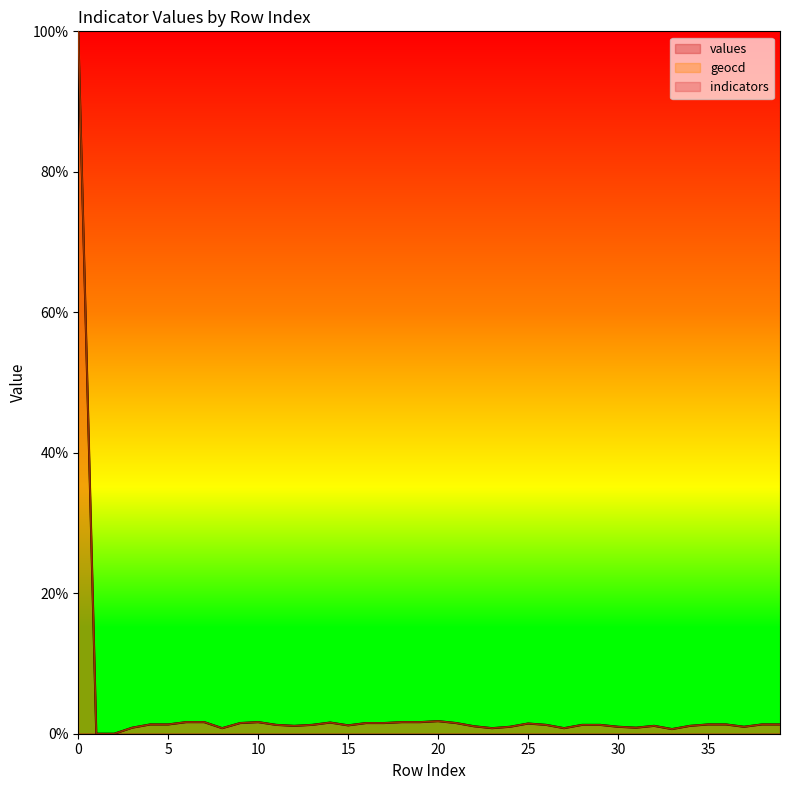

Which series has the largest total across all categories?

geocd